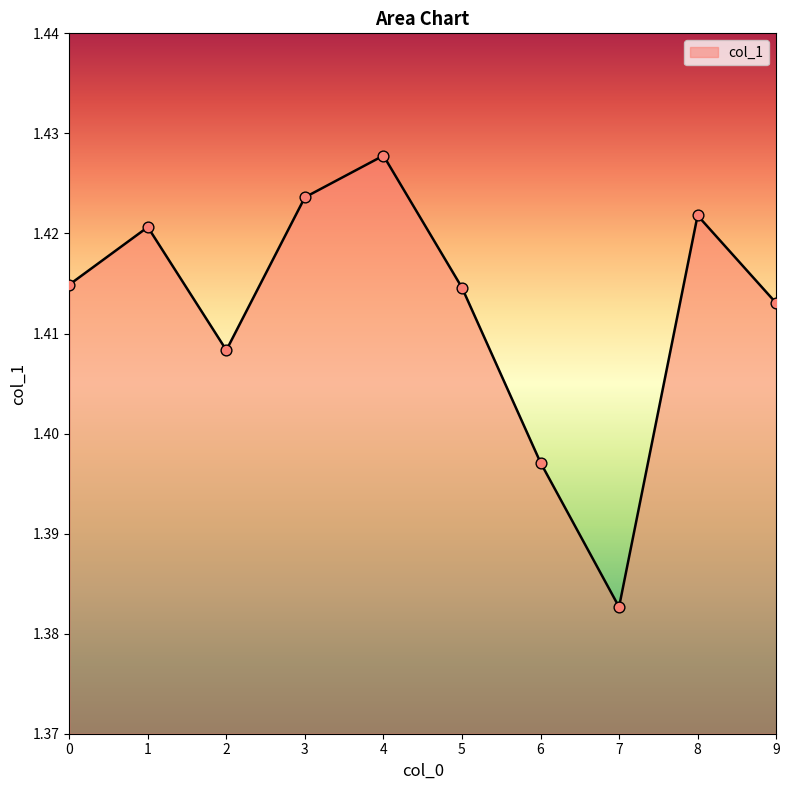

Which has a higher value, 3 or 6?

3